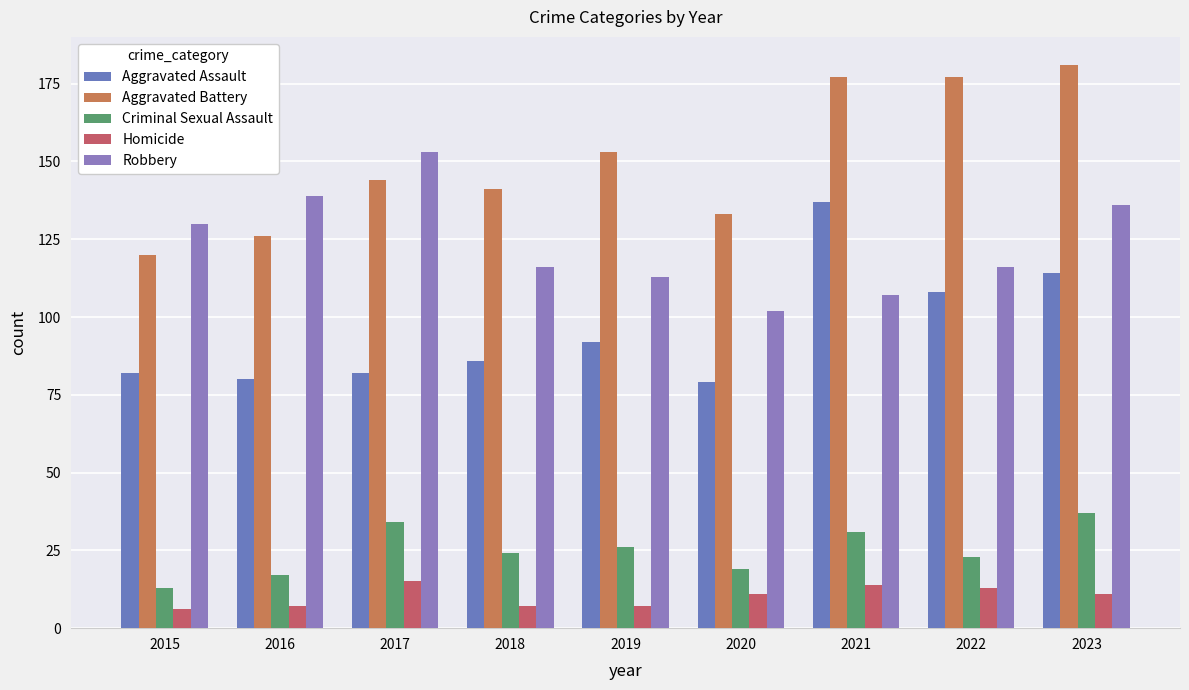

Which has a higher value, 2016 or 2018?

2018